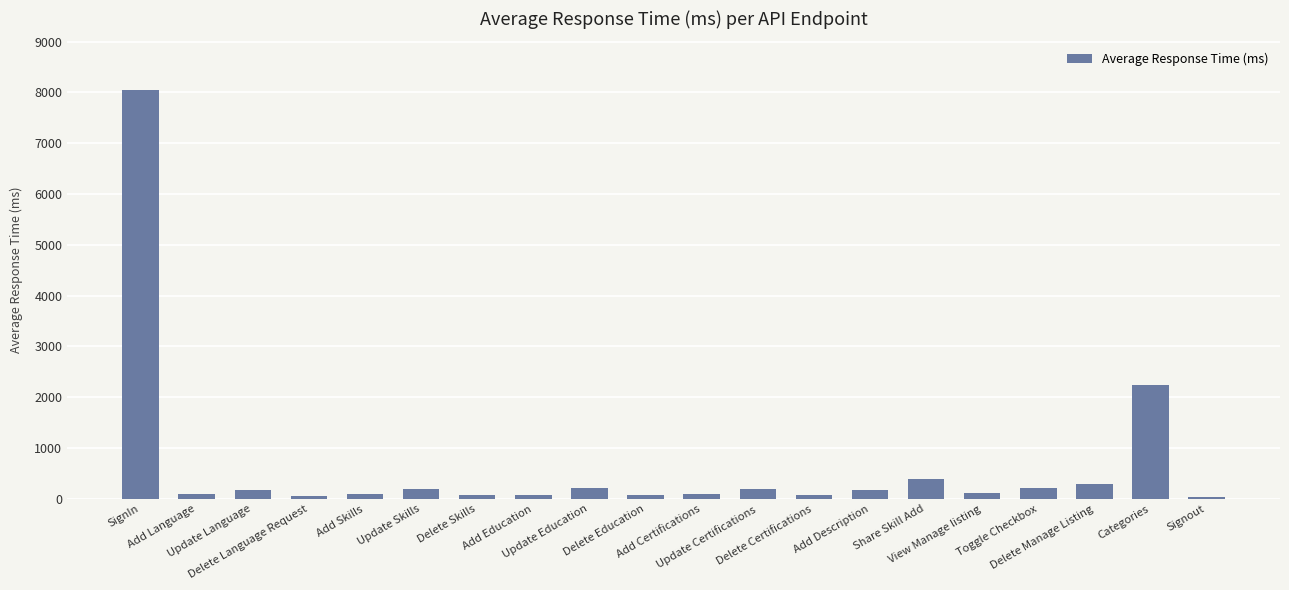

What is the sum of all values?

12938